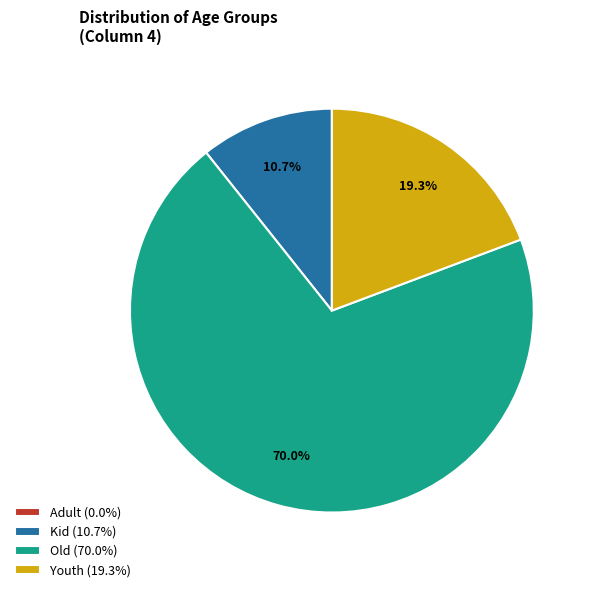

Is Old (70.0%) the majority of the pie?

Yes